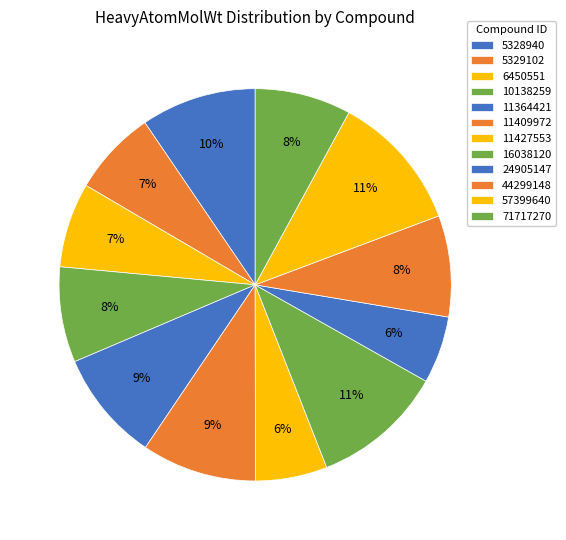

What percentage is the 71717270 slice, to the nearest percent?

8%